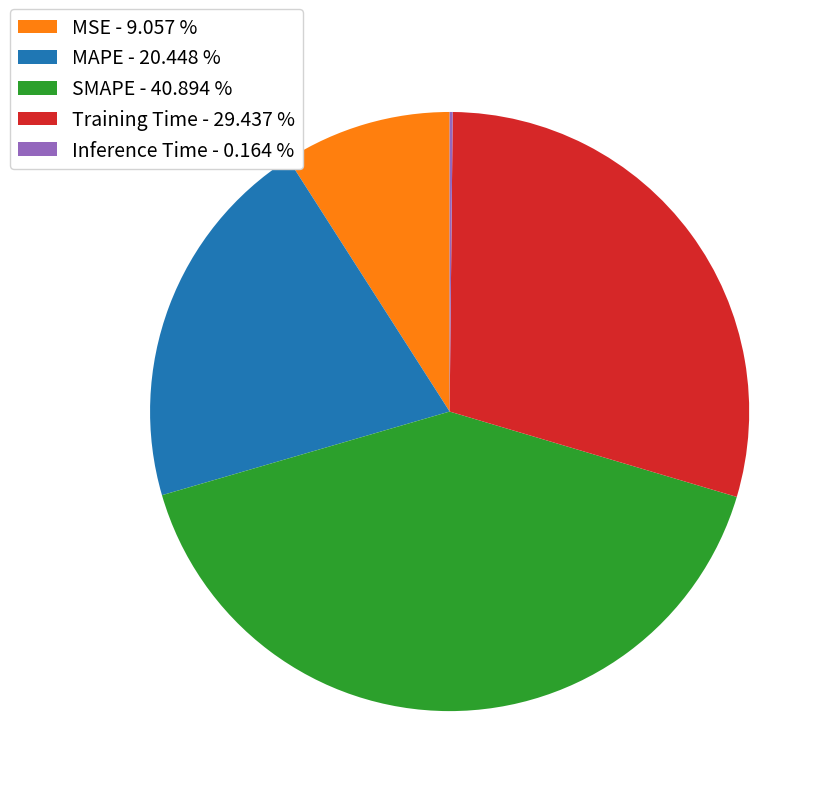

Is the sum of MAPE - 20.448 % and SMAPE - 40.894 % greater than half?

Yes